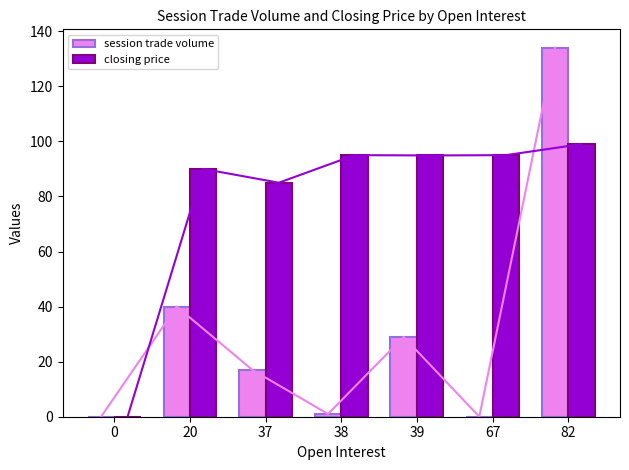

What is the sum of all closing price values?

558.9